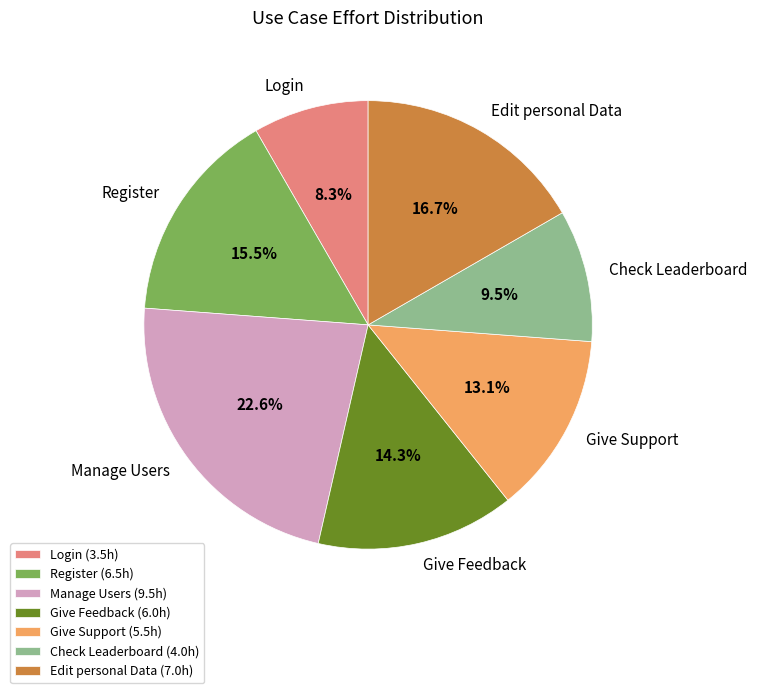

How many slices are in this pie chart?

7